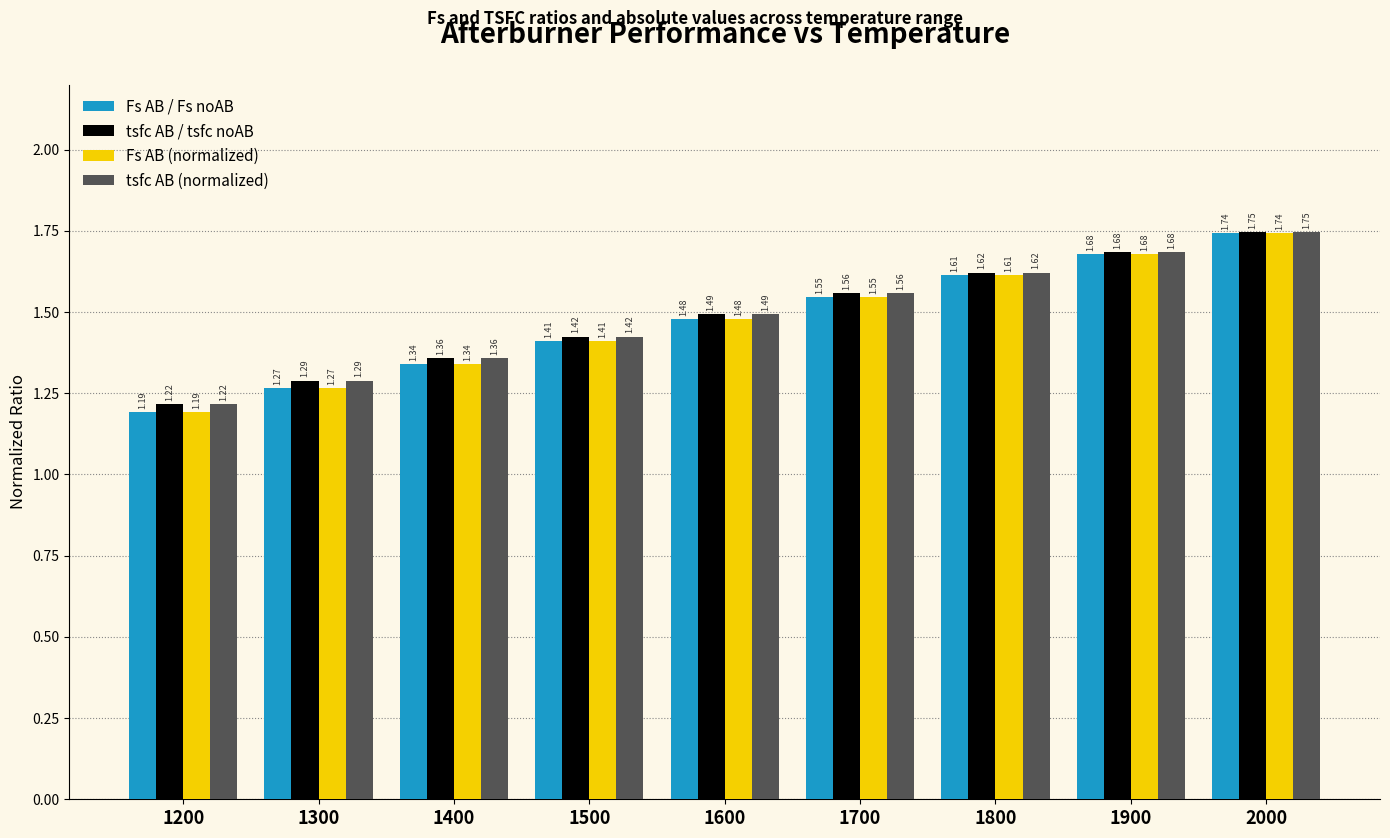

What is the difference between the maximum and second lowest values in the tsfc AB / tsfc noAB series?

0.5